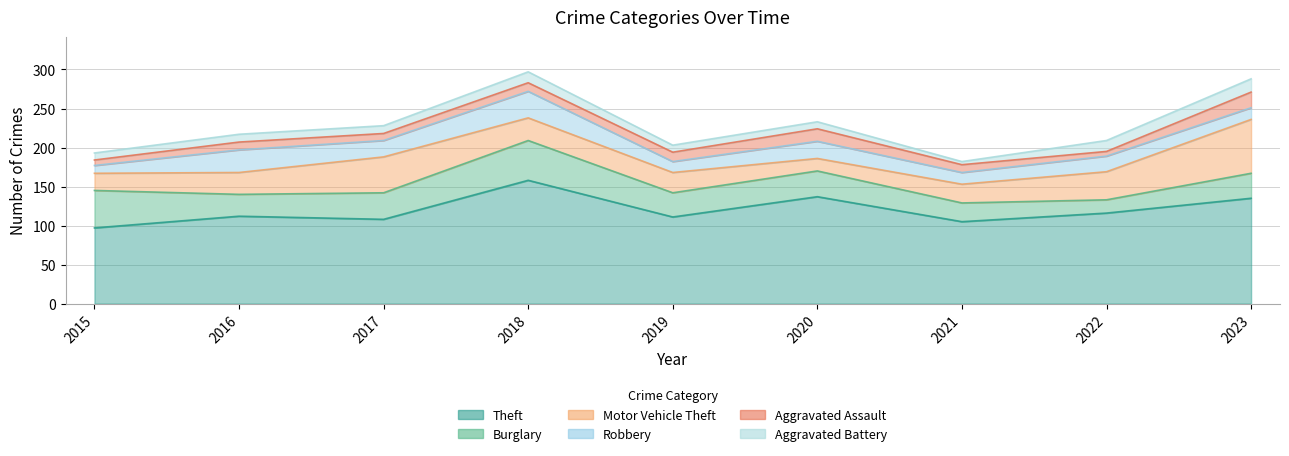

What is the highest value of the Burglary series?

51